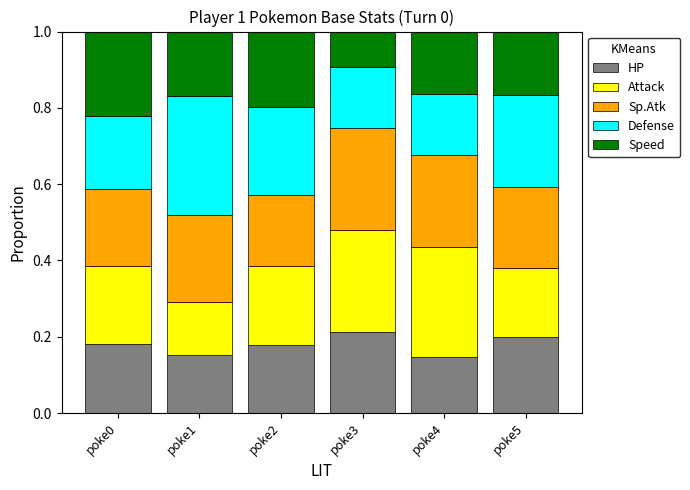

What is the total value across all series at poke2?

1.0